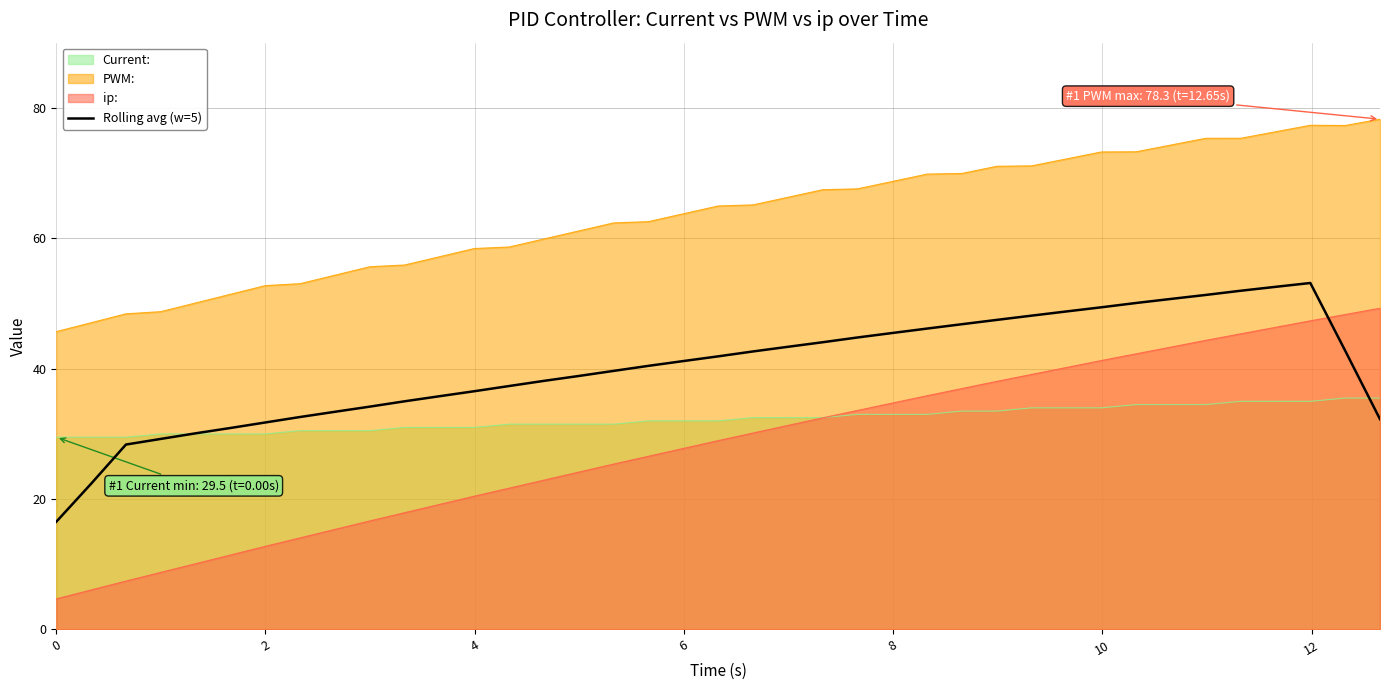

True or false: ip: and PWM: intersect in this chart.

False